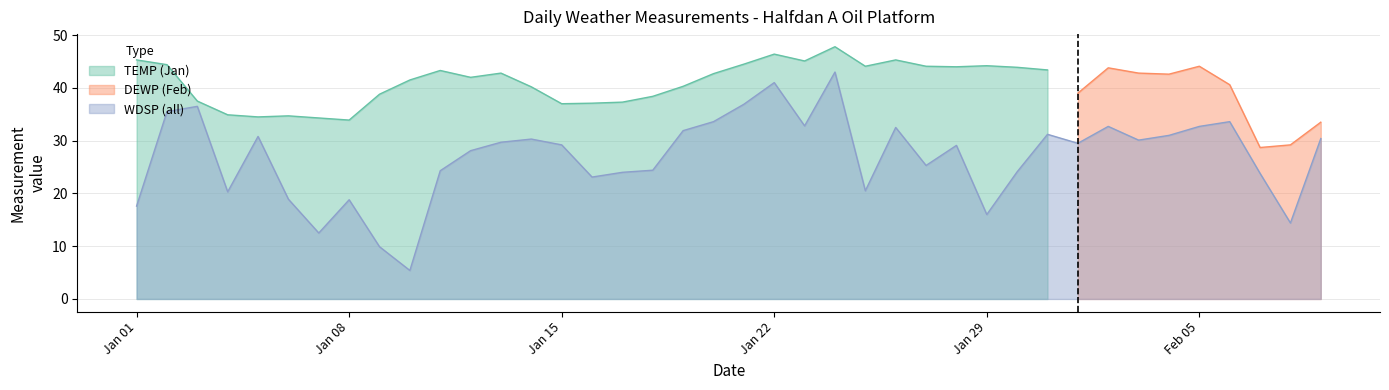

What are all the series names shown in the legend?

TEMP, DEWP, WDSP